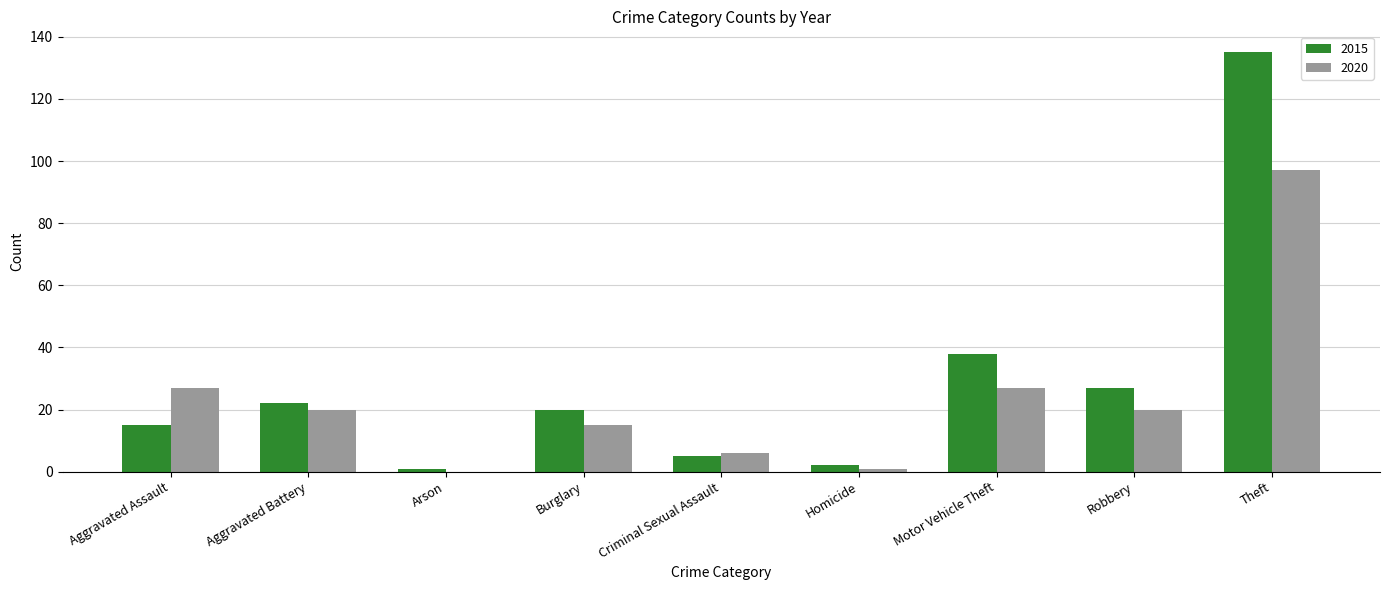

What is the sum of the 2015 values at Burglary and Motor Vehicle Theft?

58